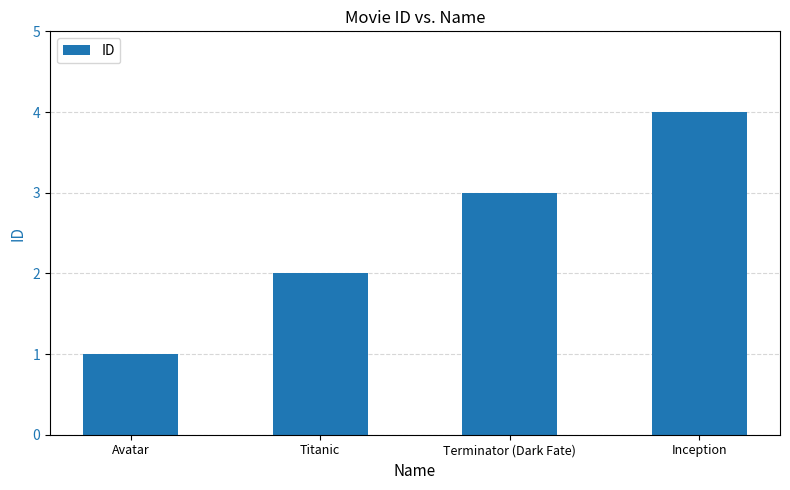

How many distinct data groups are displayed?

1